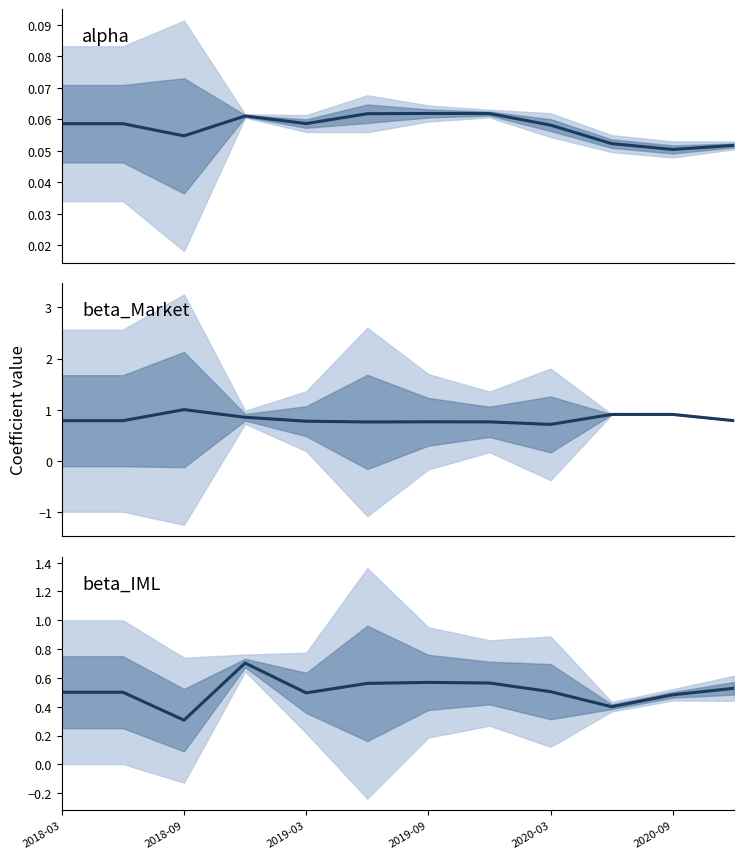

List the series in order of their peak value, lowest first.

alpha, beta_IML, beta_Market